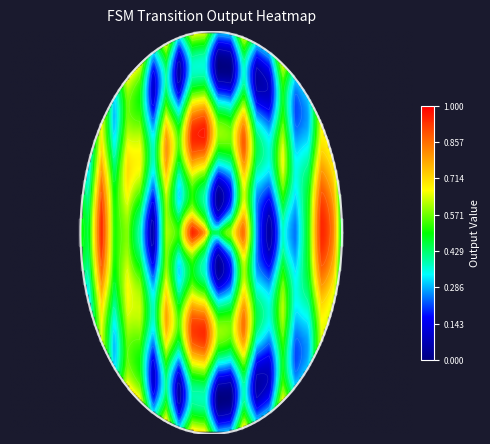

At which category is the sum across all series the highest?

3